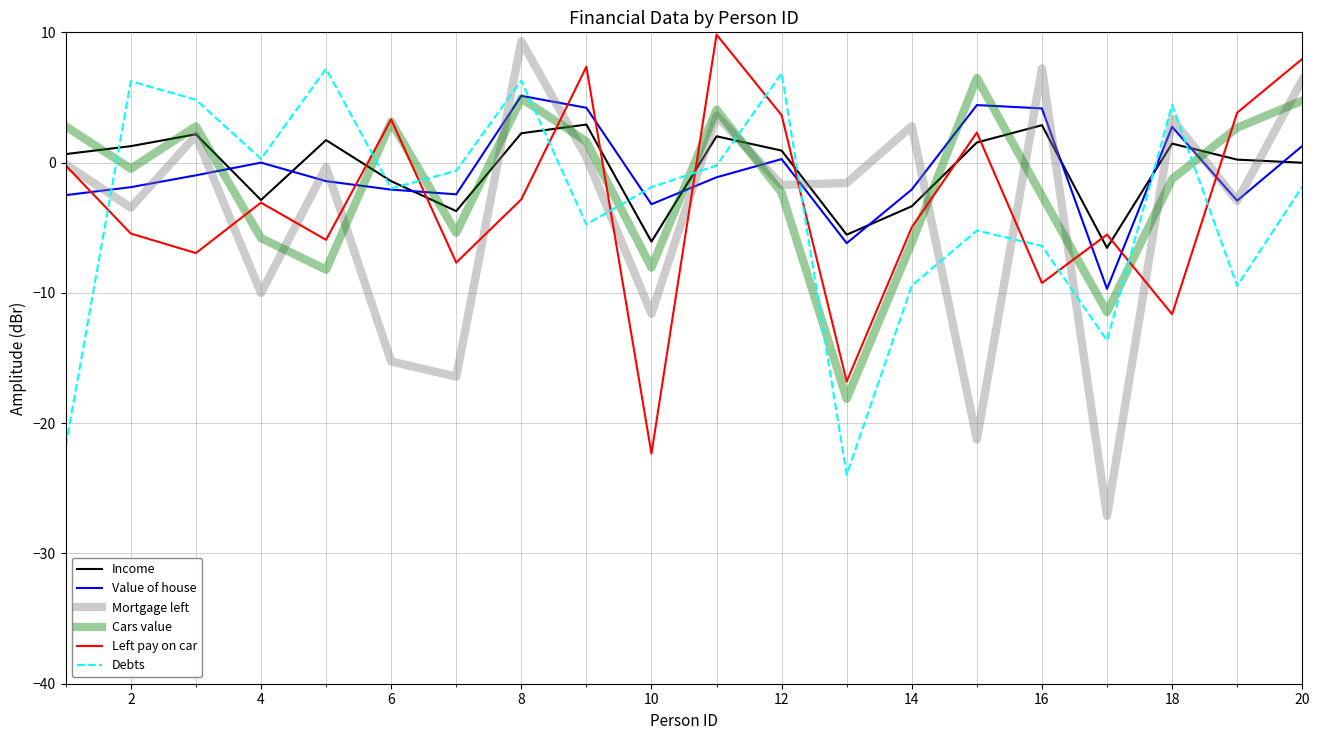

After their last crossing, which series has the higher values: Left pay on car or Debts?

Left pay on car